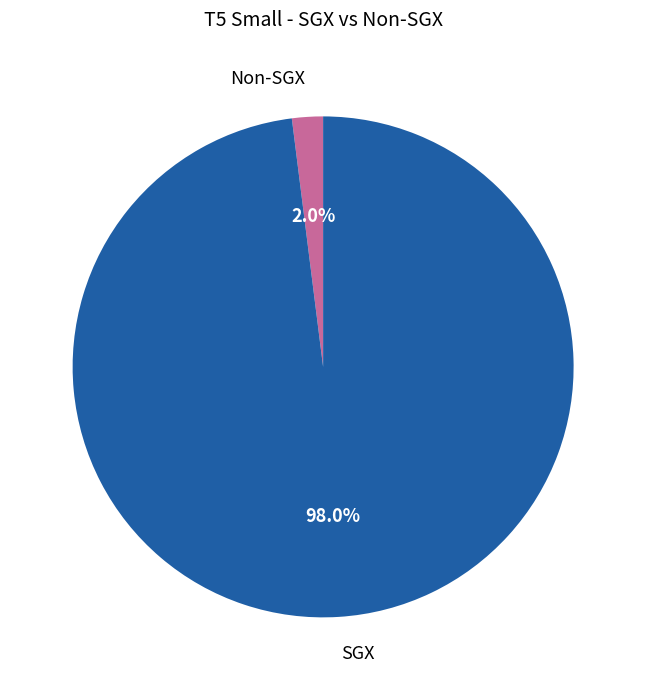

How many segments does this pie chart have?

2